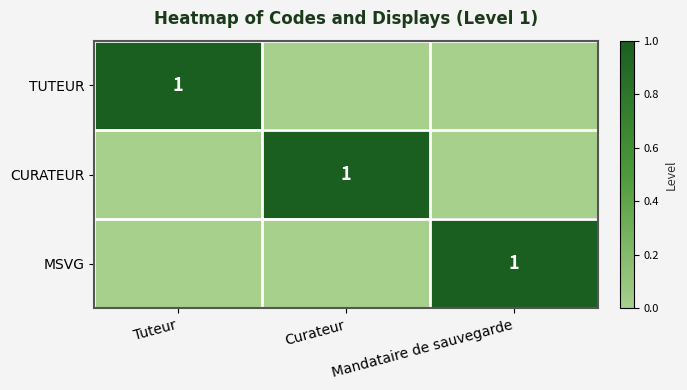

Is it true that CURATEUR equals 1 at Curateur?

True